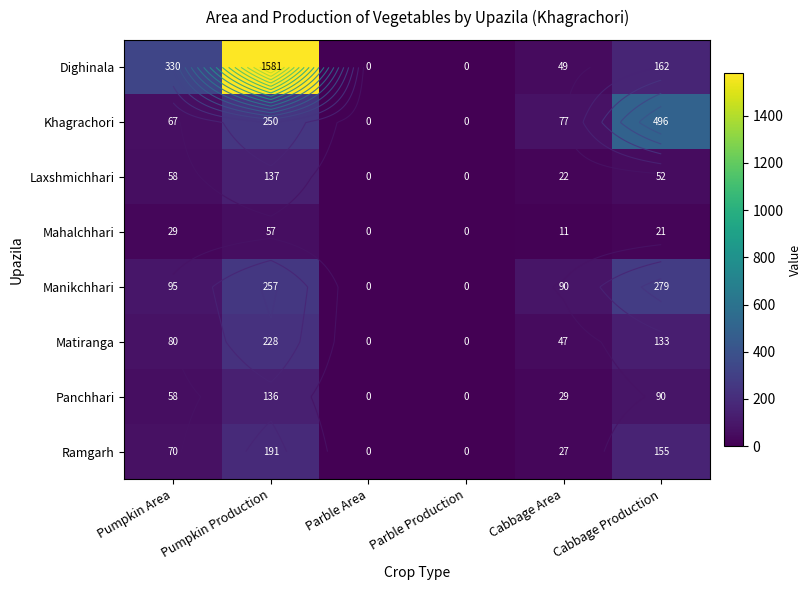

The value of Manikchhari at Cabbage Area is 90. True or false?

True